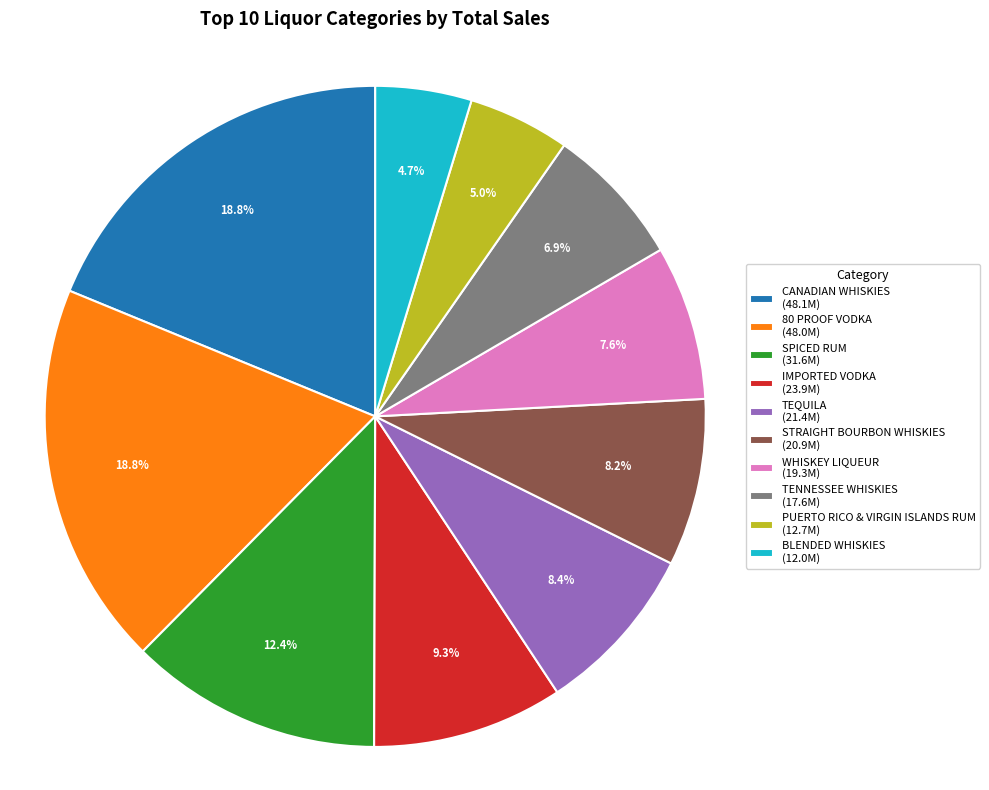

Does TENNESSEE WHISKIES account for over 50% of the chart?

No